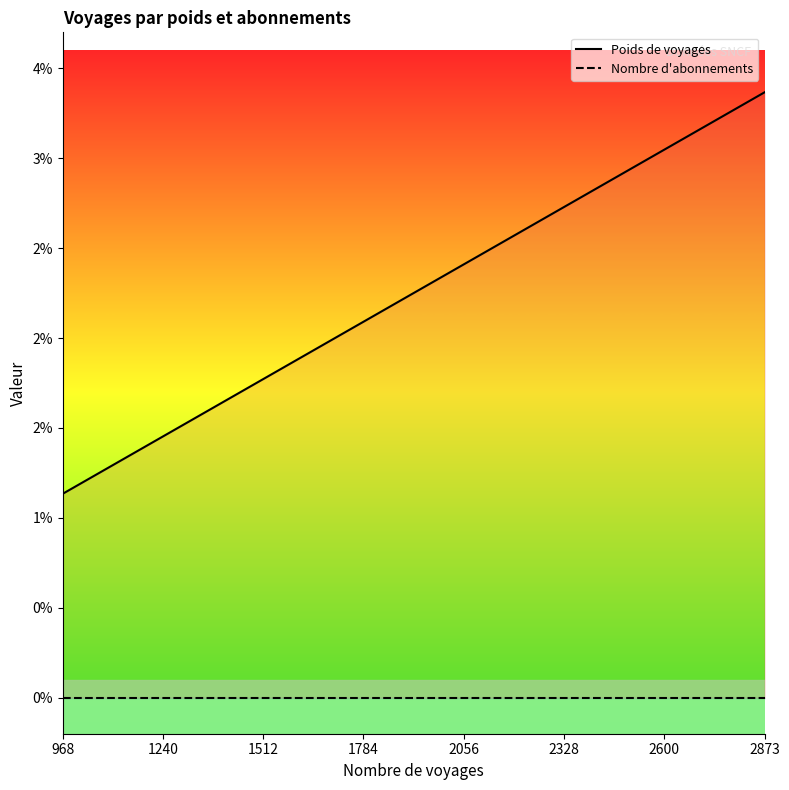

True or false: Poids de voyages and Nombre d'abonnements cross at least once.

False